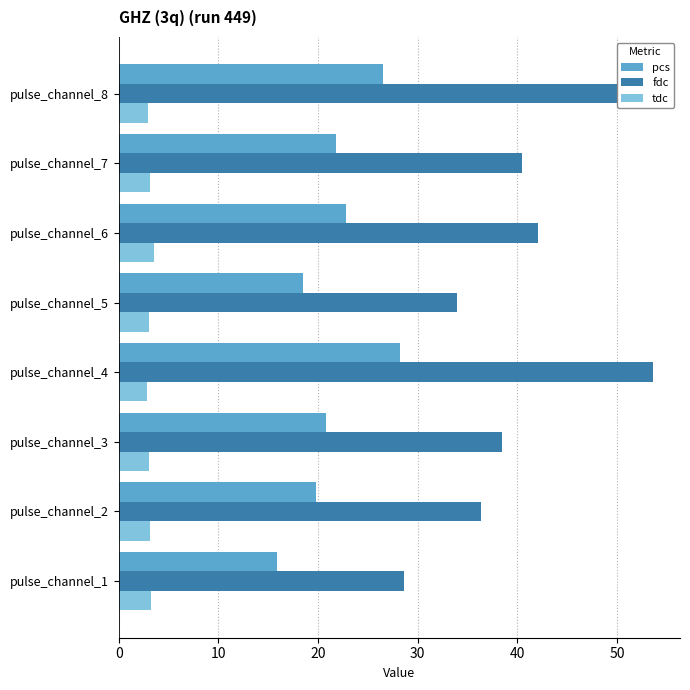

Which series has the largest total across all categories?

fdc